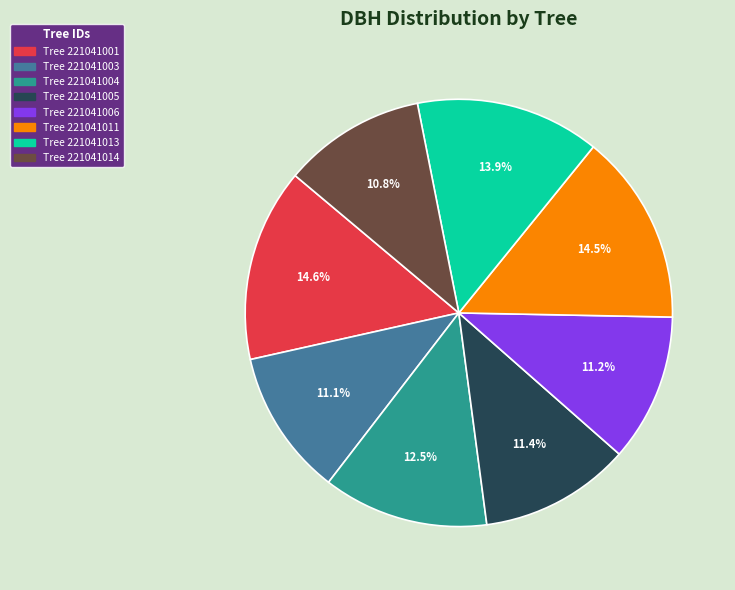

Does any single category account for the majority?

No